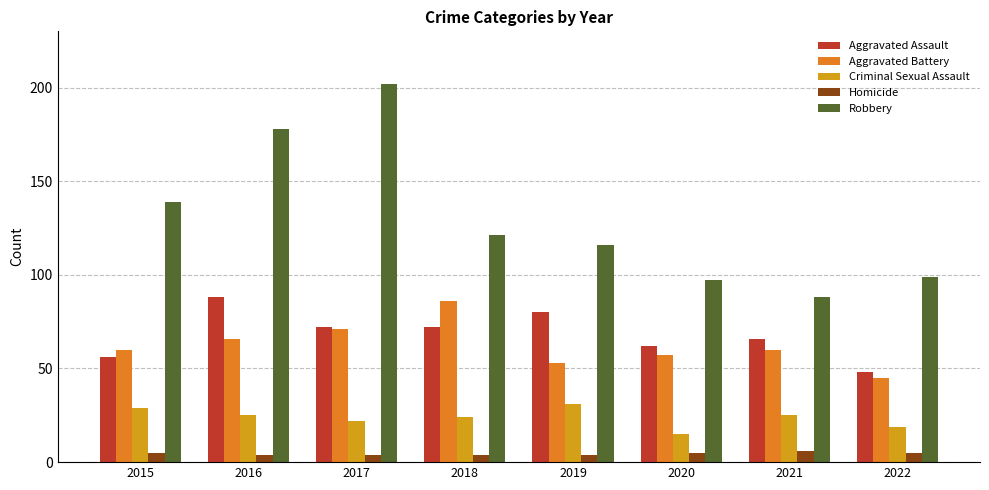

Which series changed the most between 2017 and 2019?

Robbery